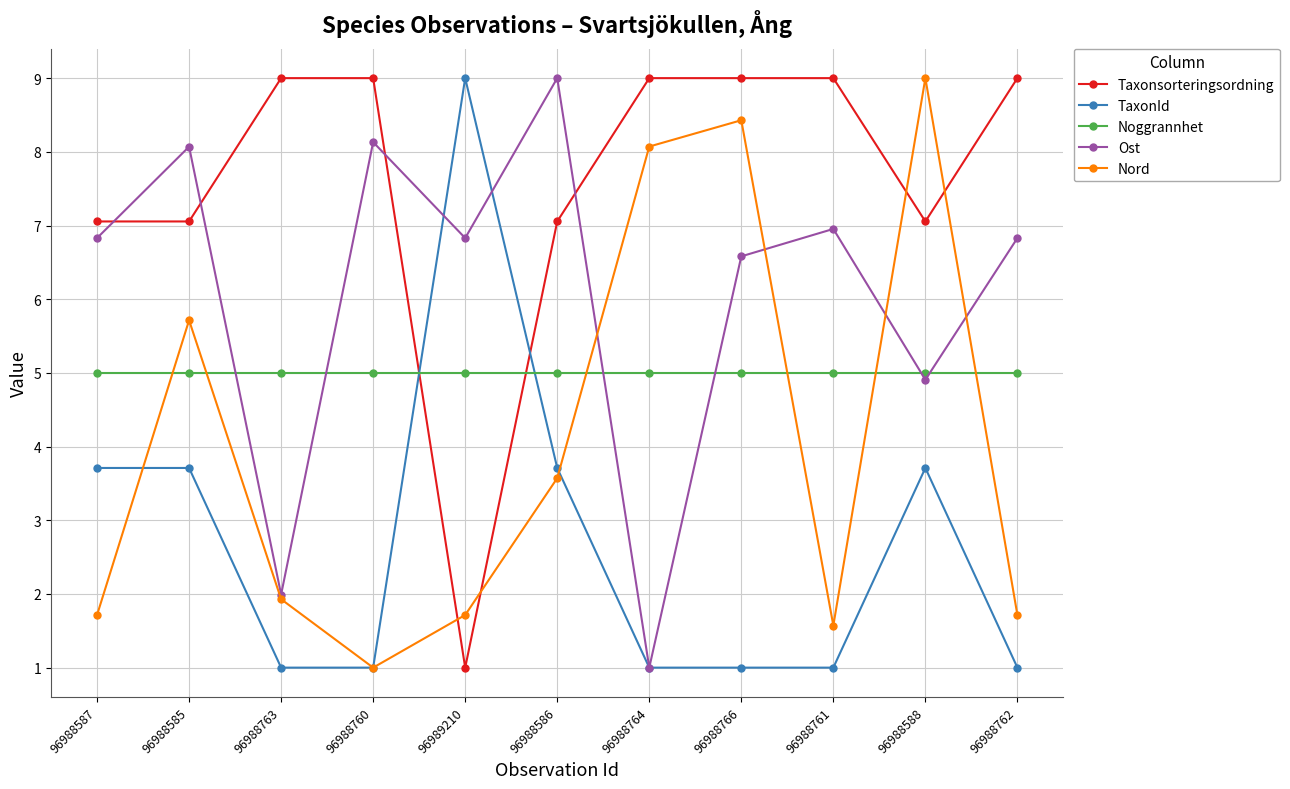

What is the value of the Ost point at the 5th from the left?

6.8